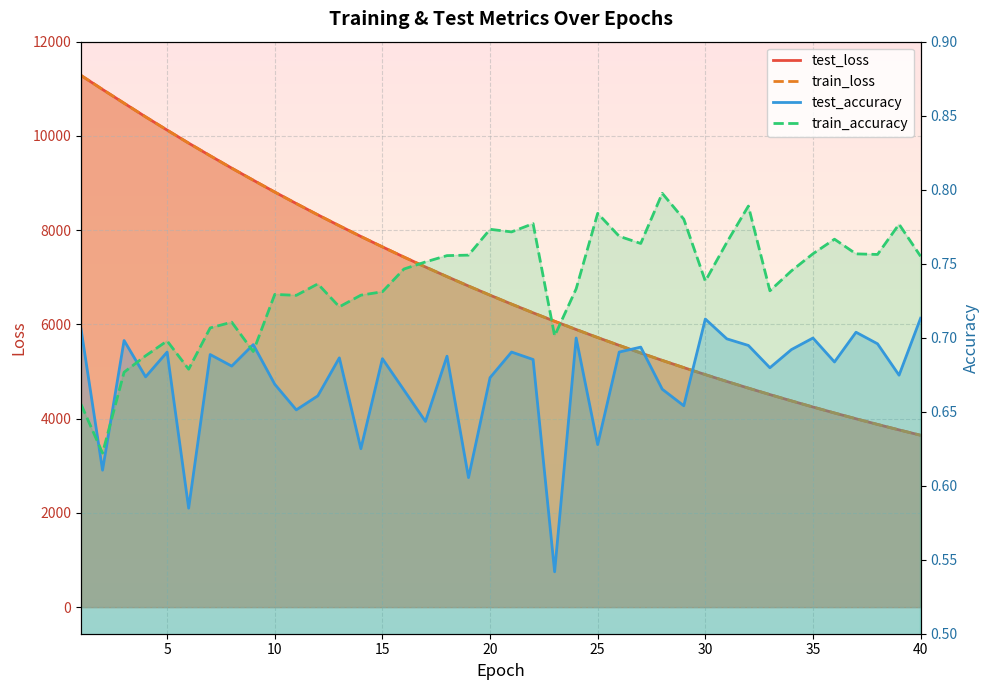

At which label does test_loss reach its peak?

1